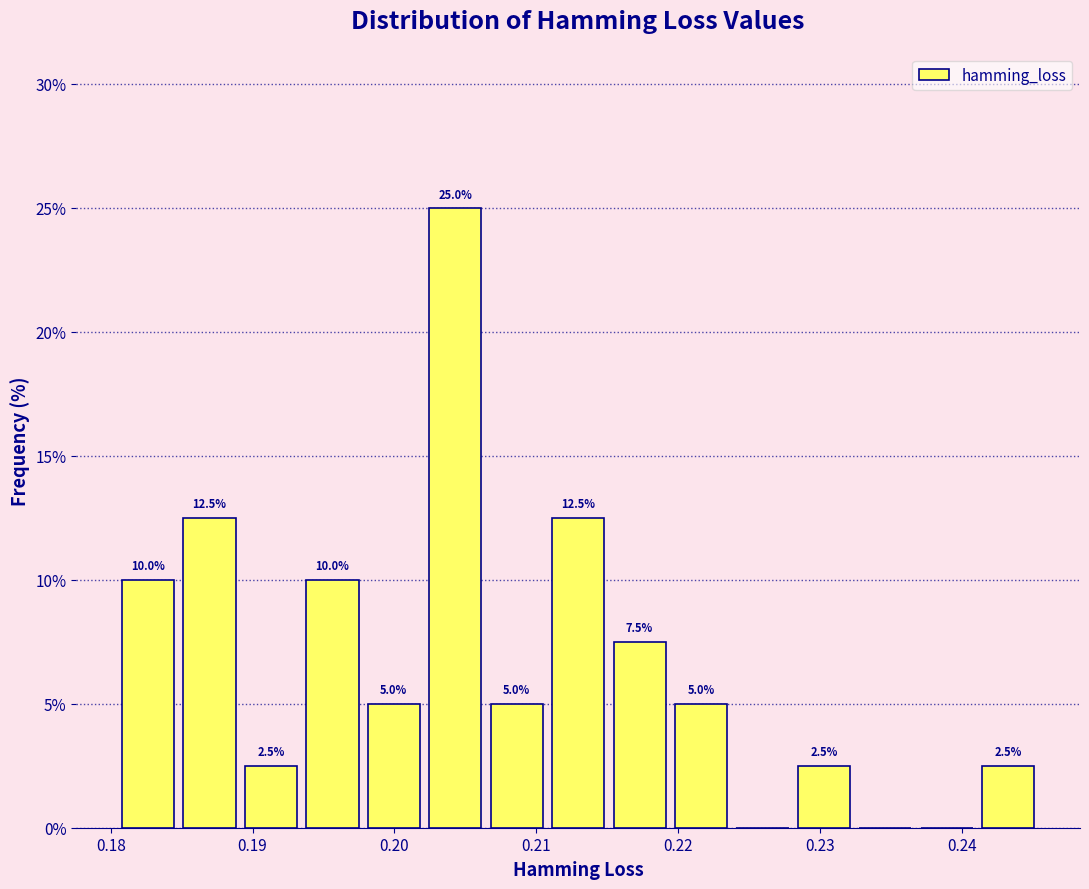

Over which range of the x-axis is the bar tallest?

0.202 to 0.207